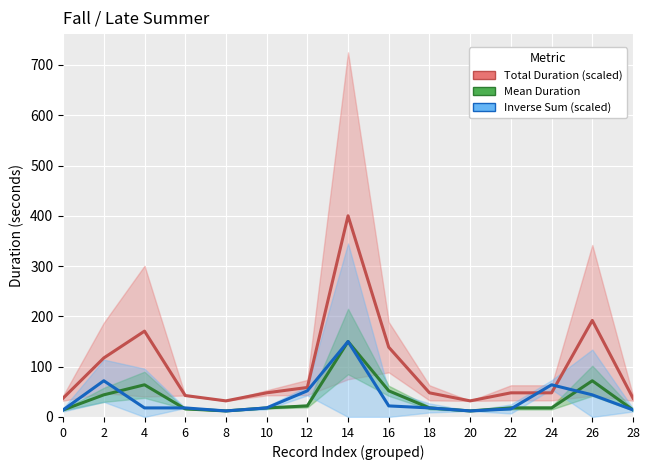

True or false: Total Duration (scaled) has a value of 211.1 at 2.

False